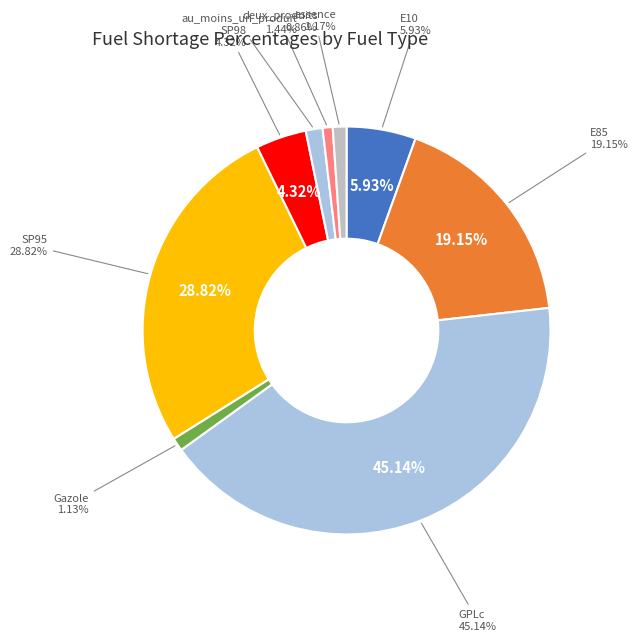

To the nearest percent, what is the average slice percentage?

11%